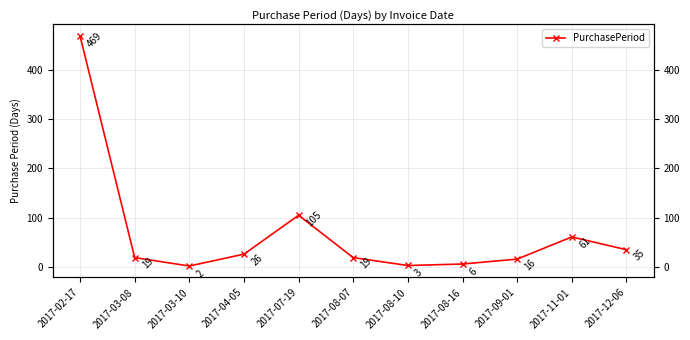

At which label does the data first exceed 19?

2017-02-17